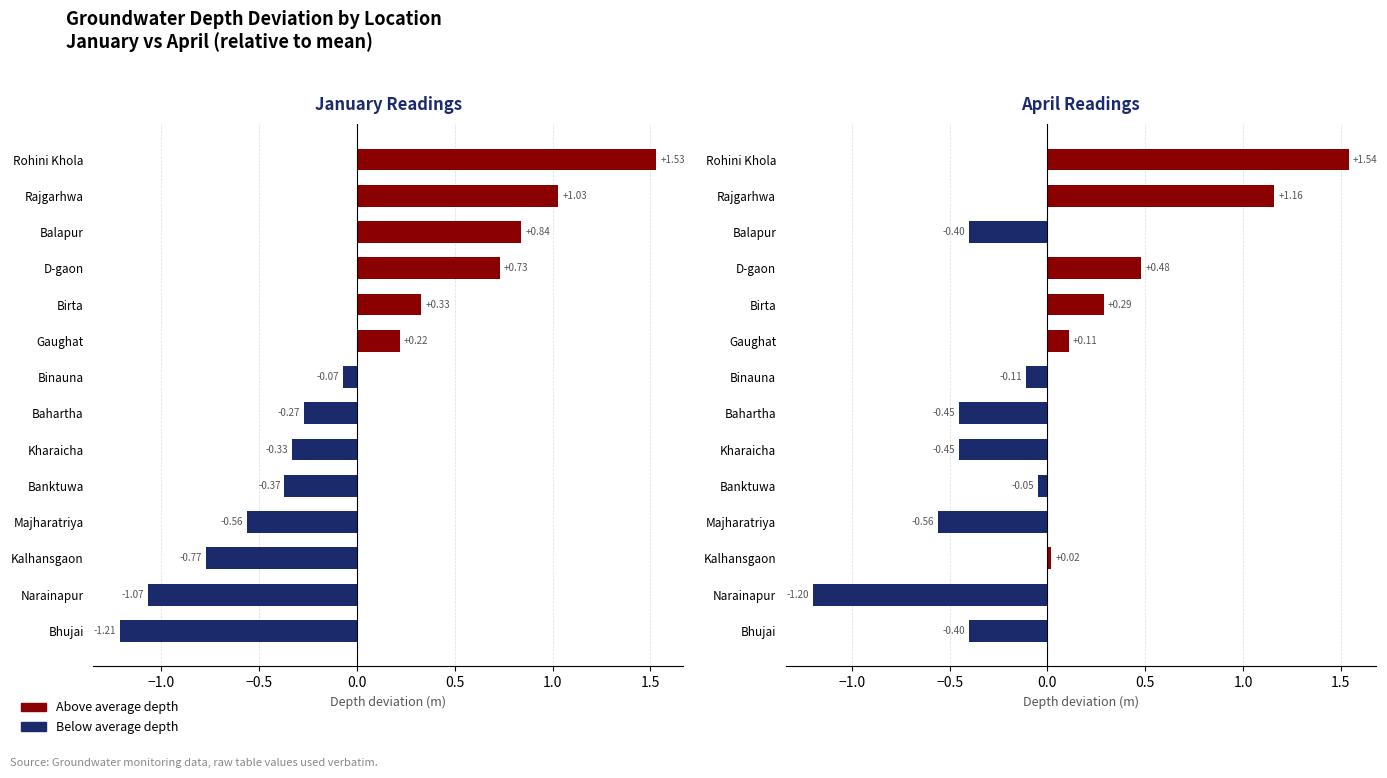

What position from the right is Rajgarhwa?

6